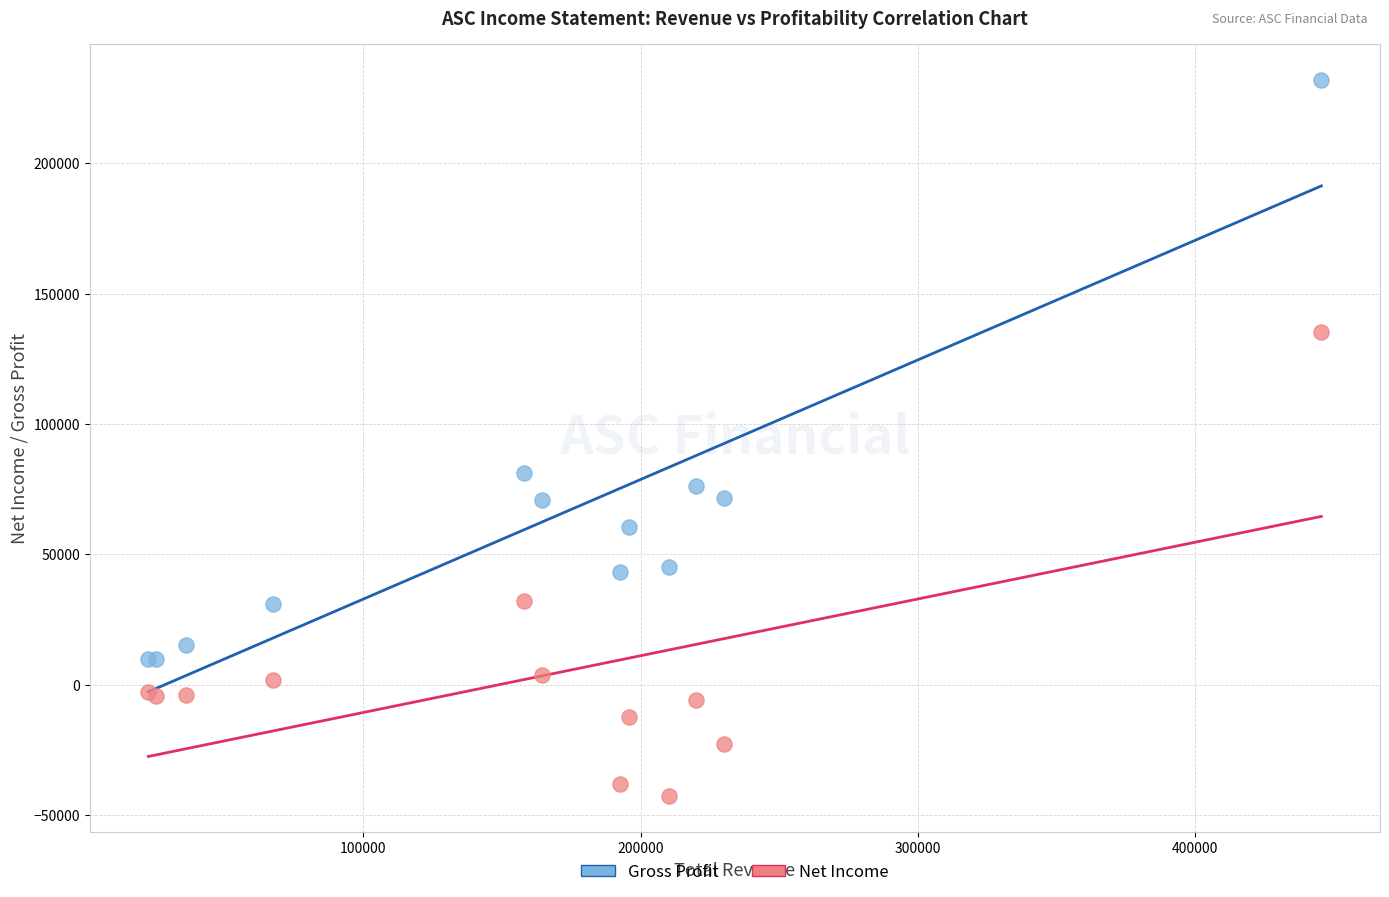

Which series contains the highest Y value?

Gross Profit